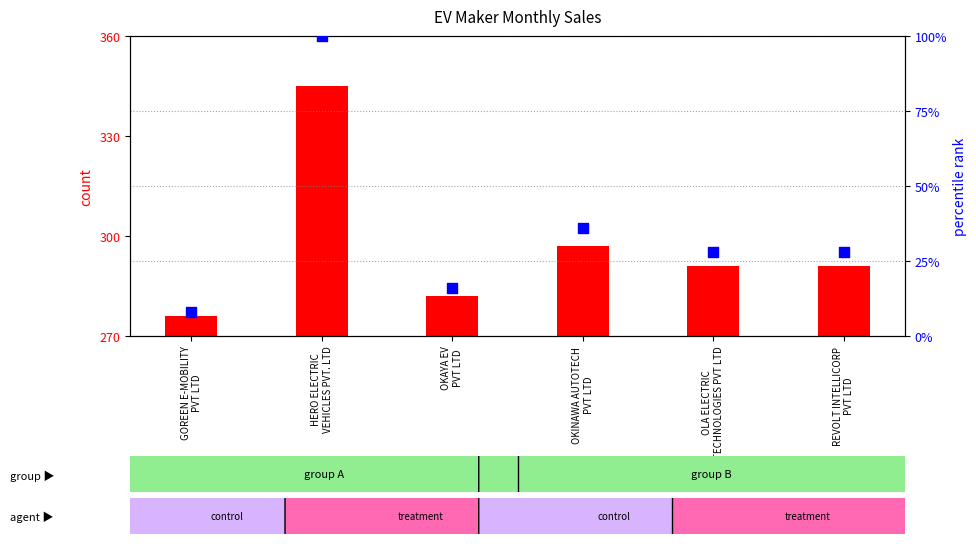

Which series contains the lowest Y value?

count